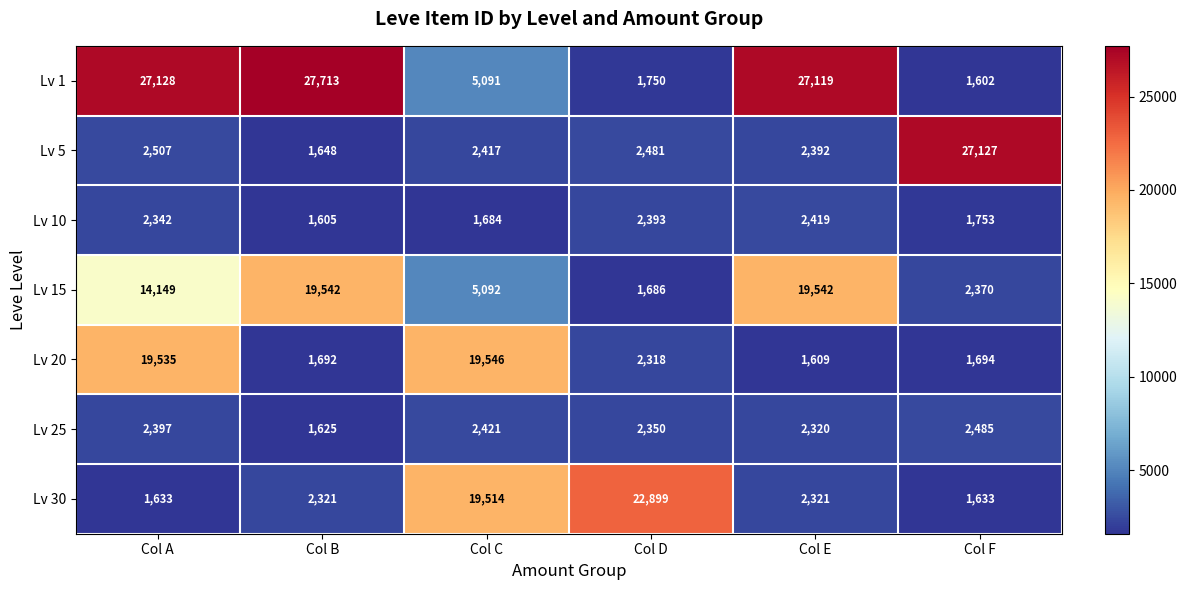

Between Col B and Col F, which series saw the biggest shift?

Lv 1